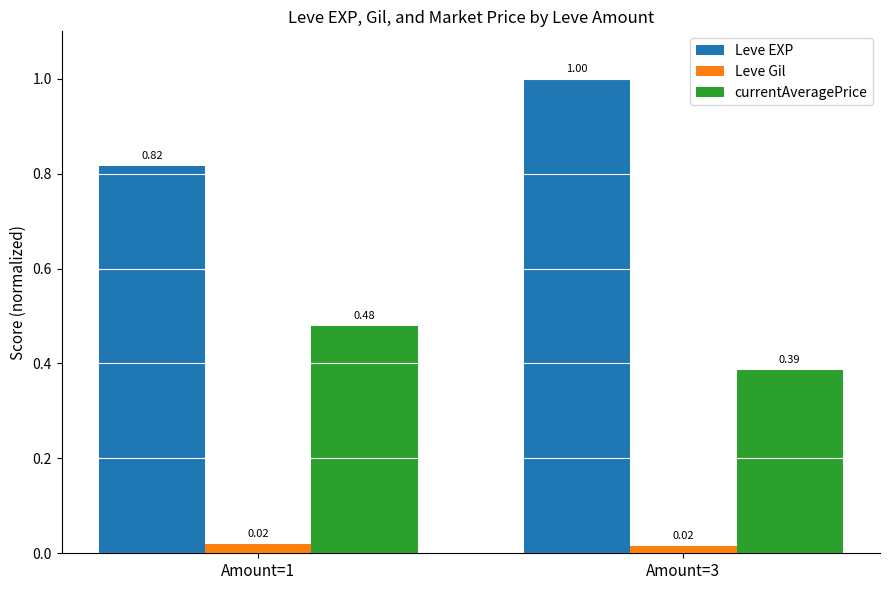

At which category is the sum across all series the highest?

Amount=3